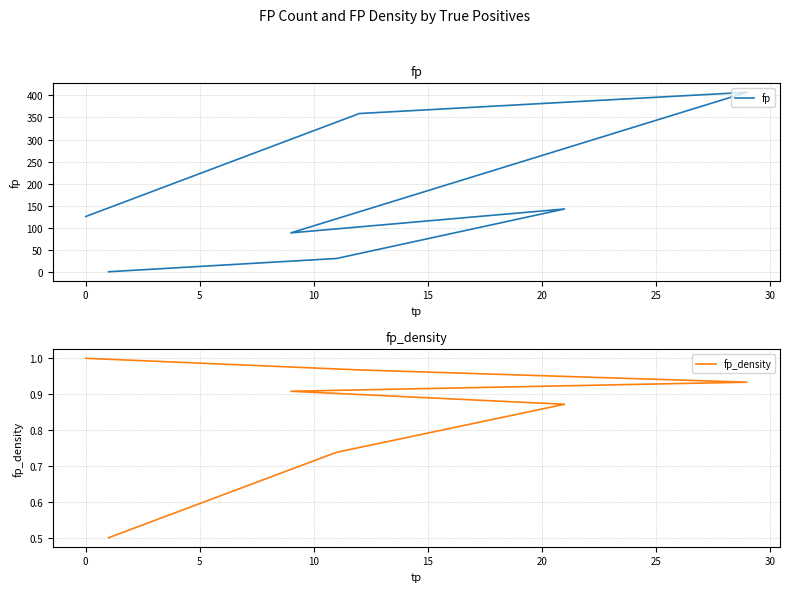

Count the number of categories in the chart.

7